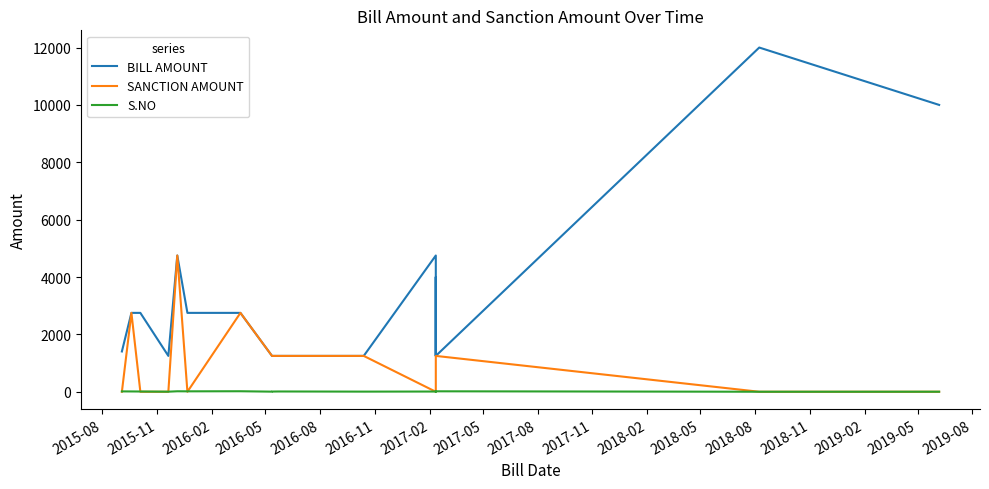

How many interior local peaks does the BILL AMOUNT series have?

4